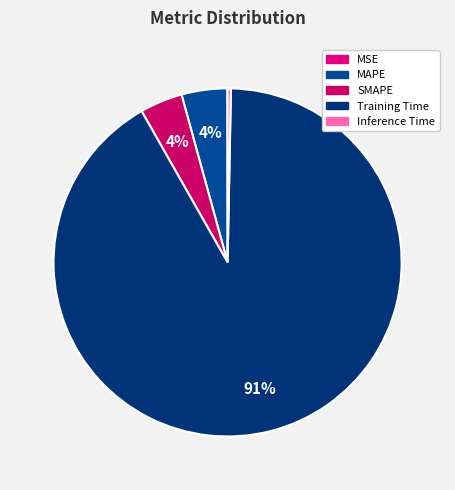

True or false: MAPE accounts for 1% of the total.

False